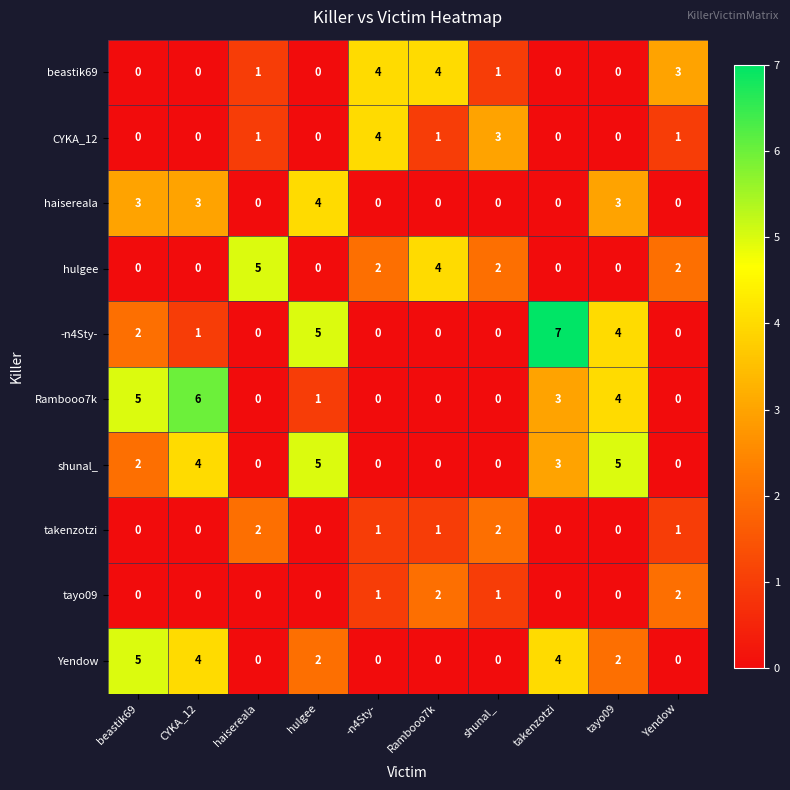

What is the maximum value shown in the chart?

7